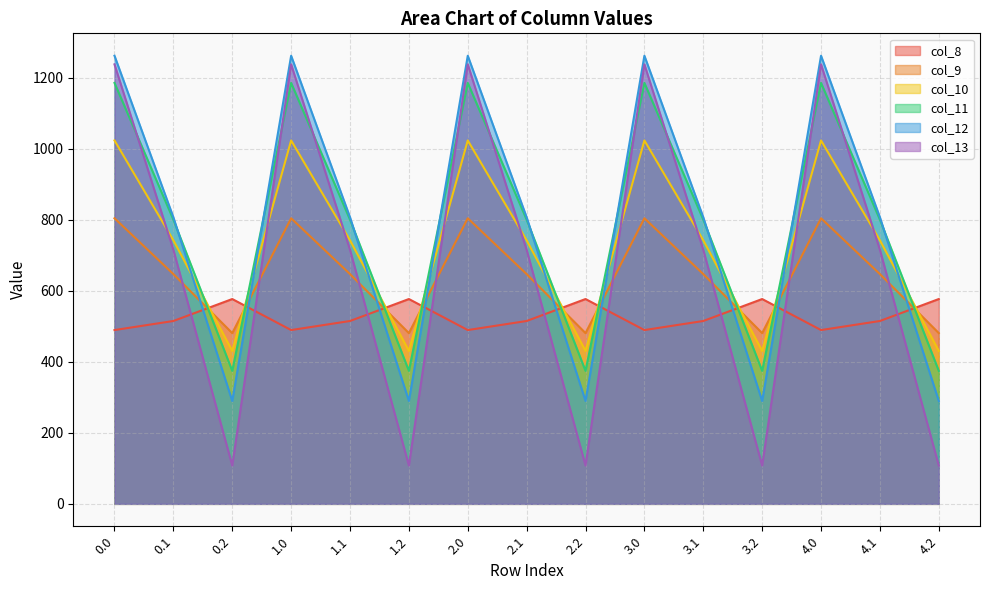

What is the label of the 12th point from the right?

1.0